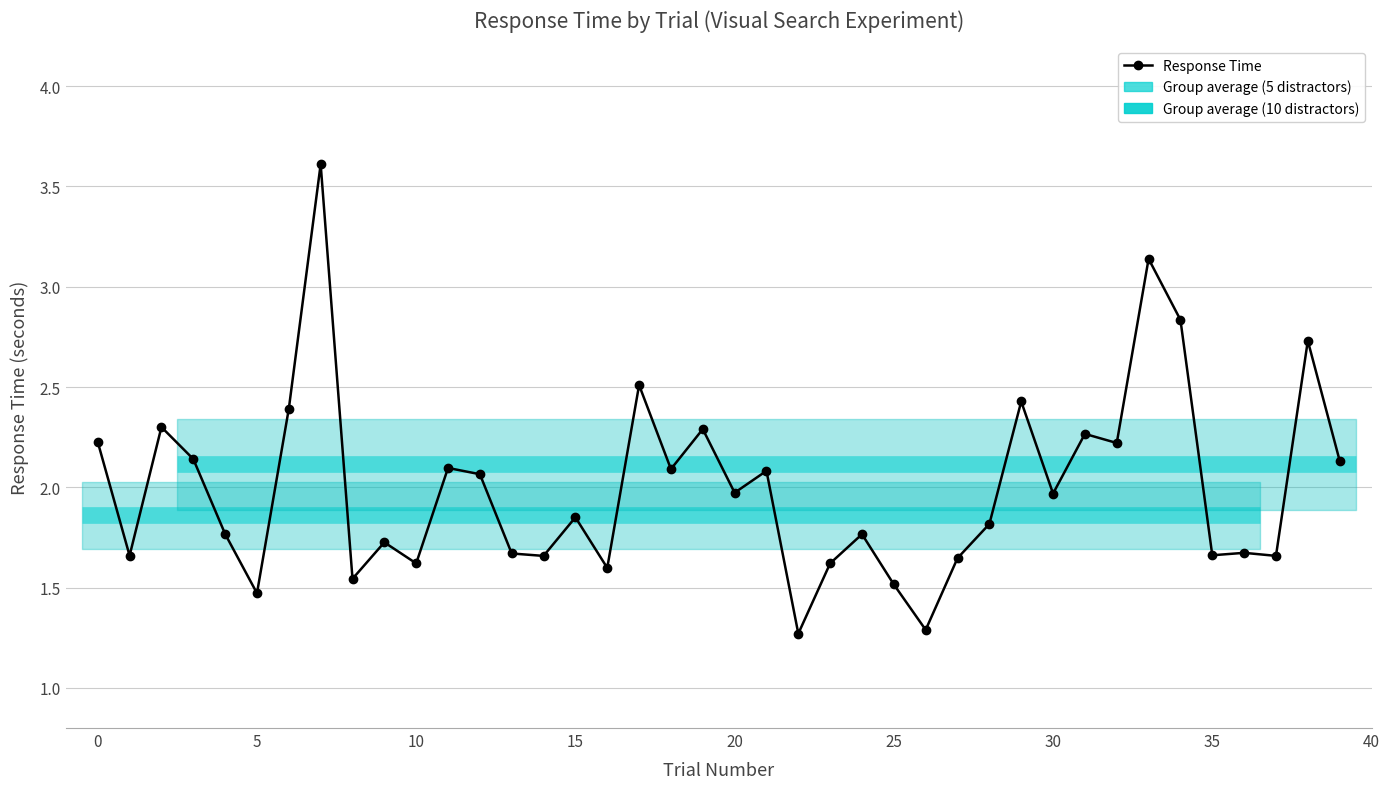

What is the value of the 3rd point from the left?

2.3